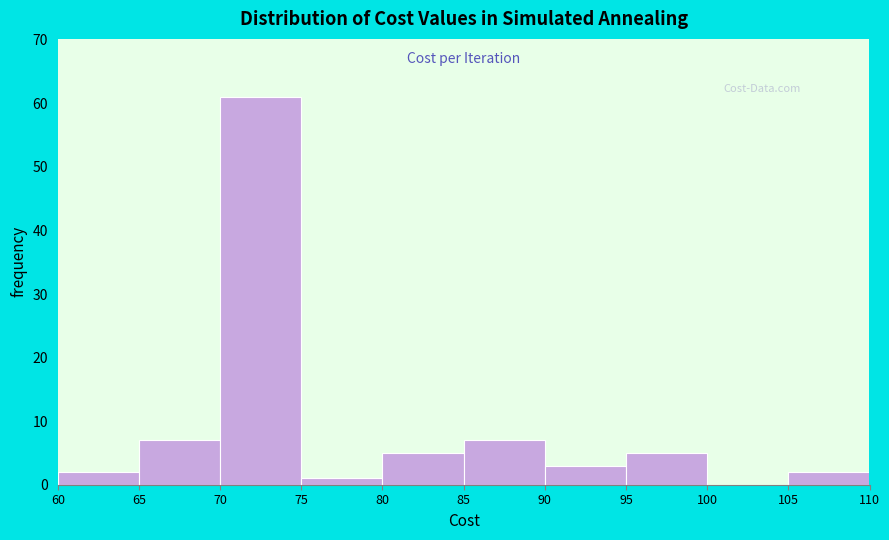

Reading left to right, transcribe this chart: for each bar, give the range it covers on the x-axis and its height. The values are not printed on the chart, so give them approximately, as read against the axis.

60 to 65: 2
65 to 70: 7
70 to 75: 61
75 to 80: 1
80 to 85: 5
85 to 90: 7
90 to 95: 3
95 to 100: 5
100 to 105: 0
105 to 110: 2